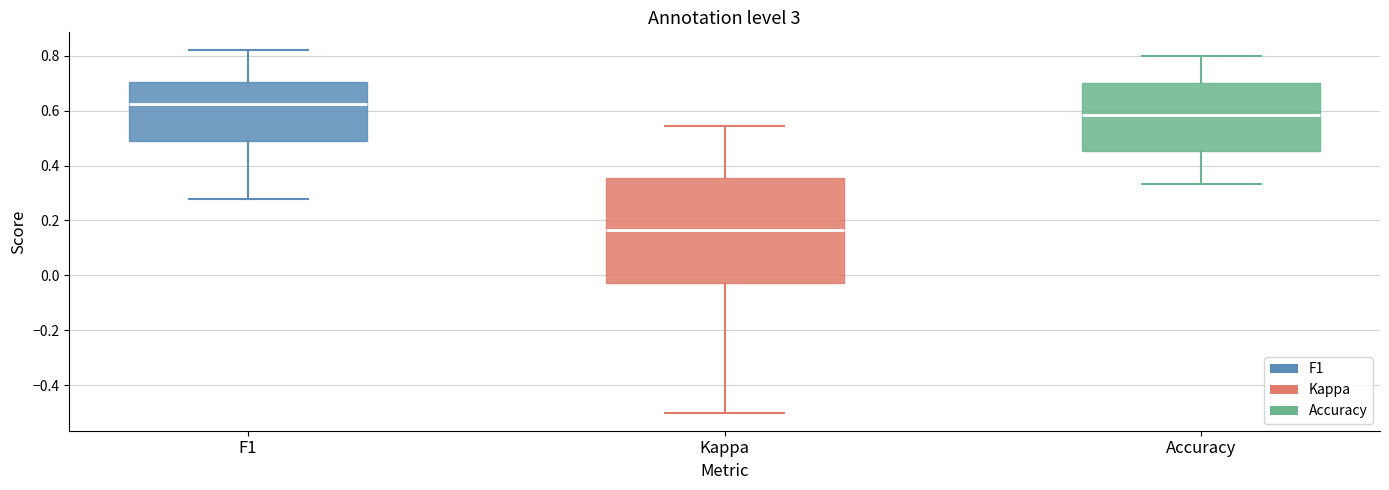

Comparing the boxes themselves (not the whiskers), which one is the tallest?

Kappa